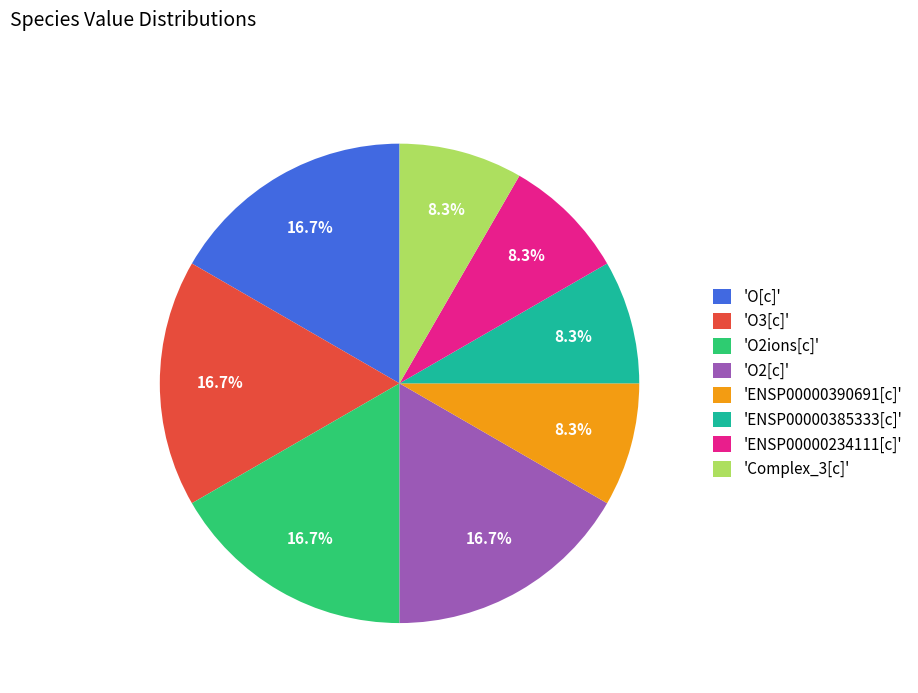

Is 'O3[c]' the majority of the pie?

No